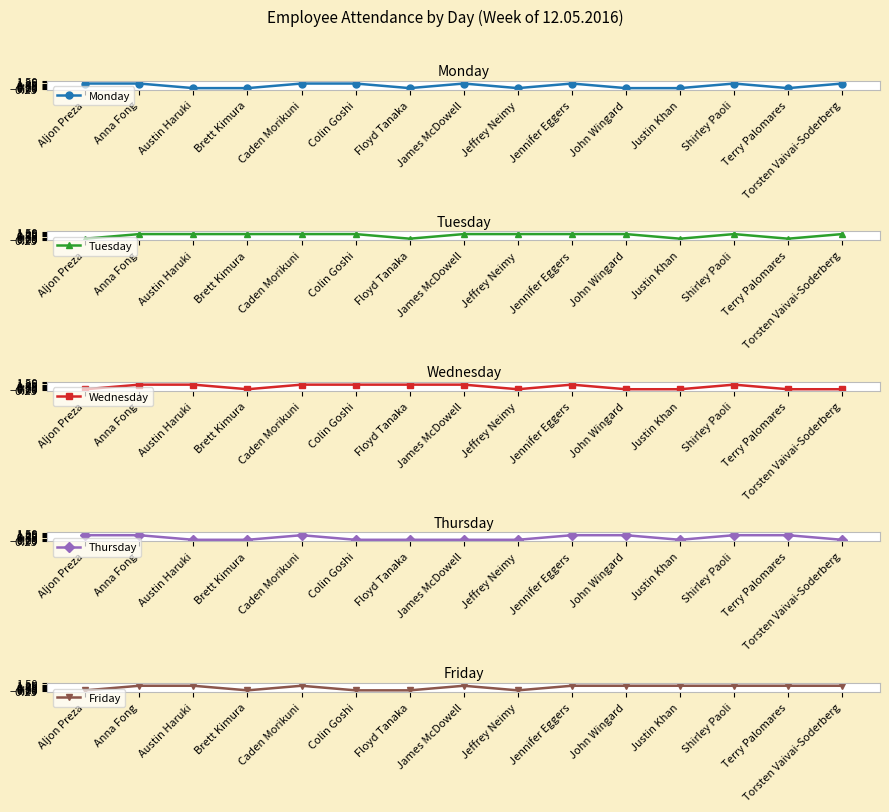

The value of Thursday at Brett Kimura is 0. True or false?

True